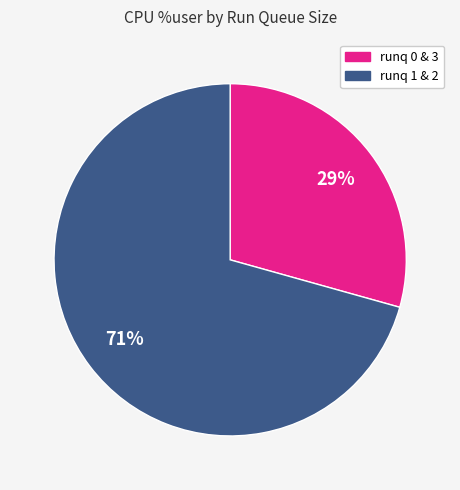

To the nearest percent, what is the average slice percentage?

50%